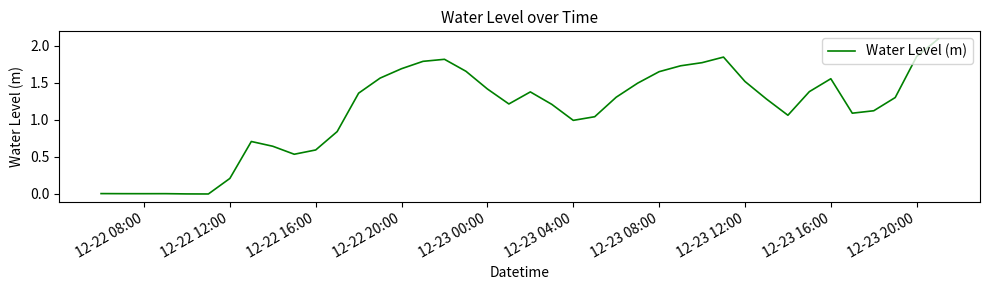

What is the greatest value displayed?

2.1